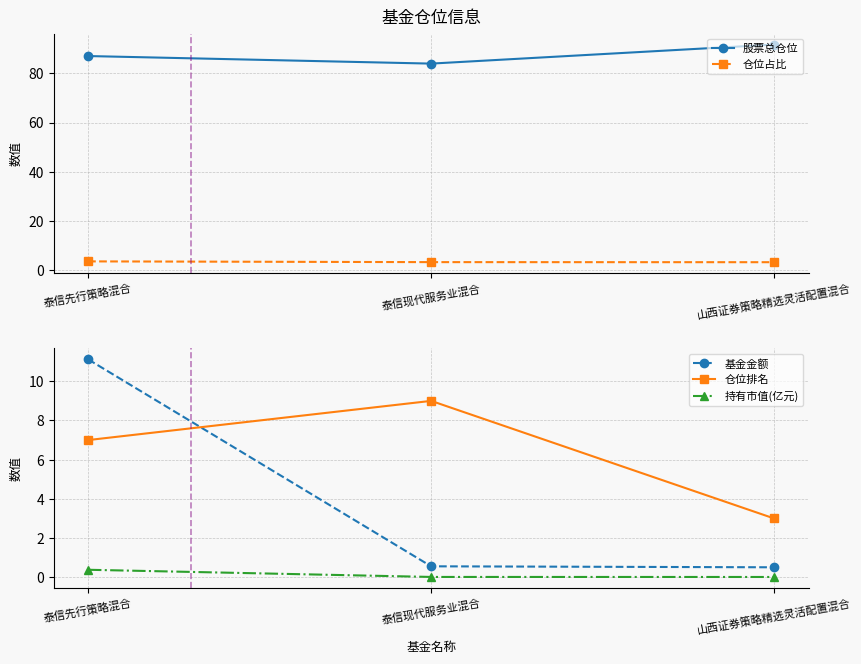

List the labels in order of 仓位排名 value, largest first.

泰信现代服务业混合, 泰信先行策略混合, 山西证券策略精选灵活配置混合